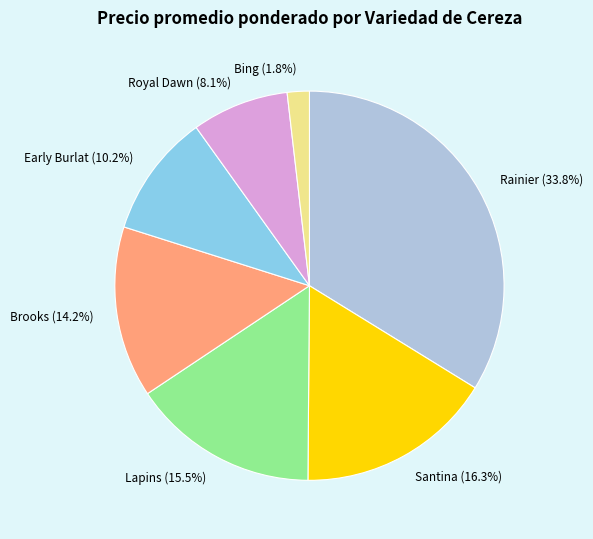

Which category has the smallest portion of the pie?

Bing (1.8%)